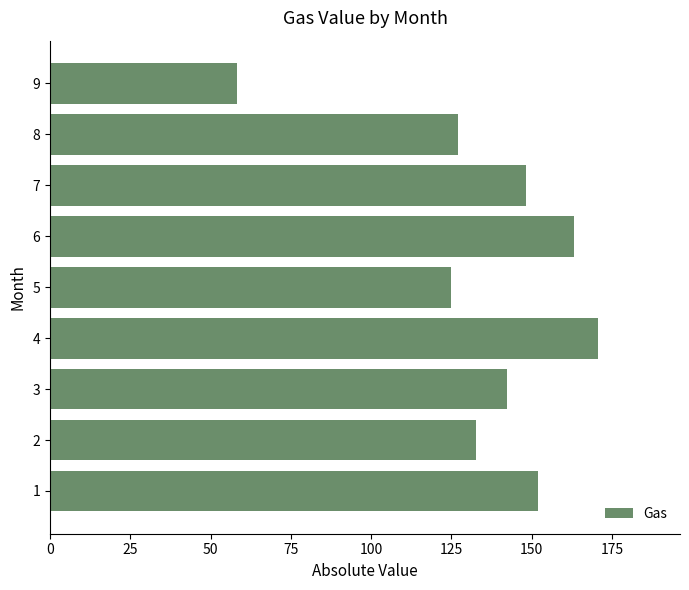

Rank the categories by value from lowest to highest.

9, 5, 8, 2, 3, 7, 1, 6, 4